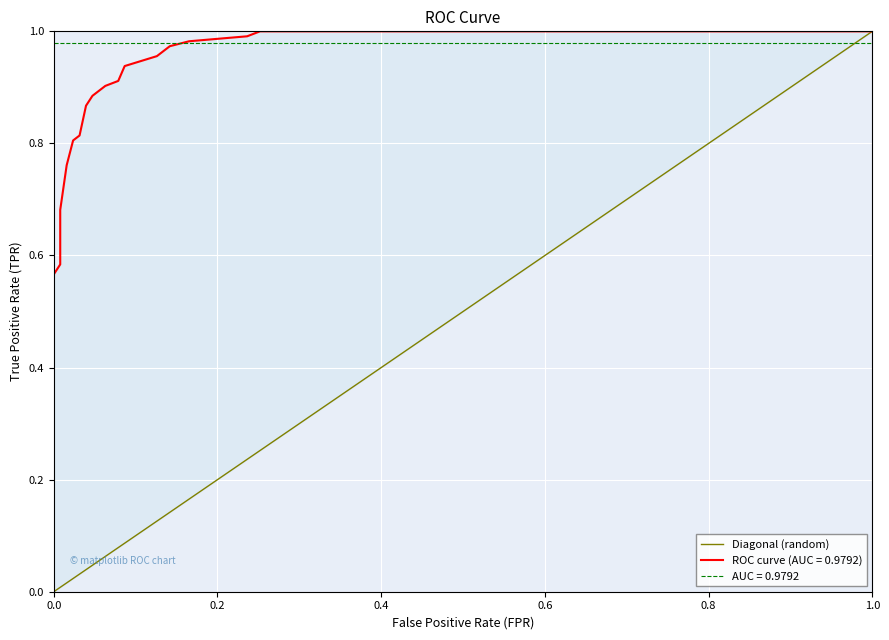

What is the value of the 2nd point from the left?

1